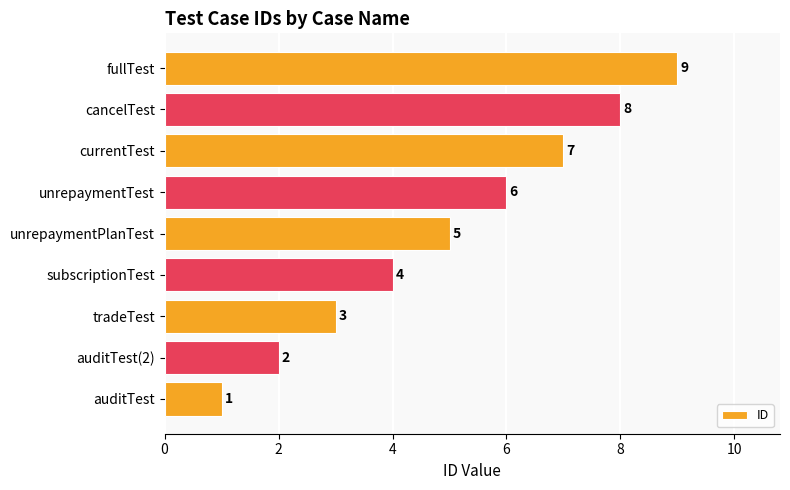

What is the difference between the maximum and minimum values?

8